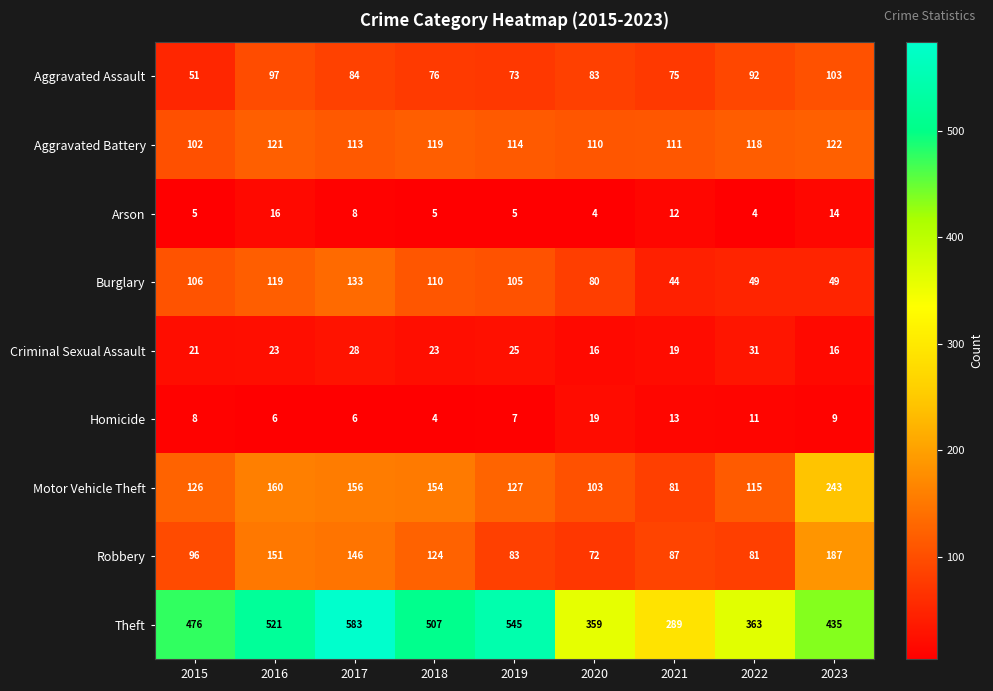

What is the spread (max minus min) of values at 2021?

277